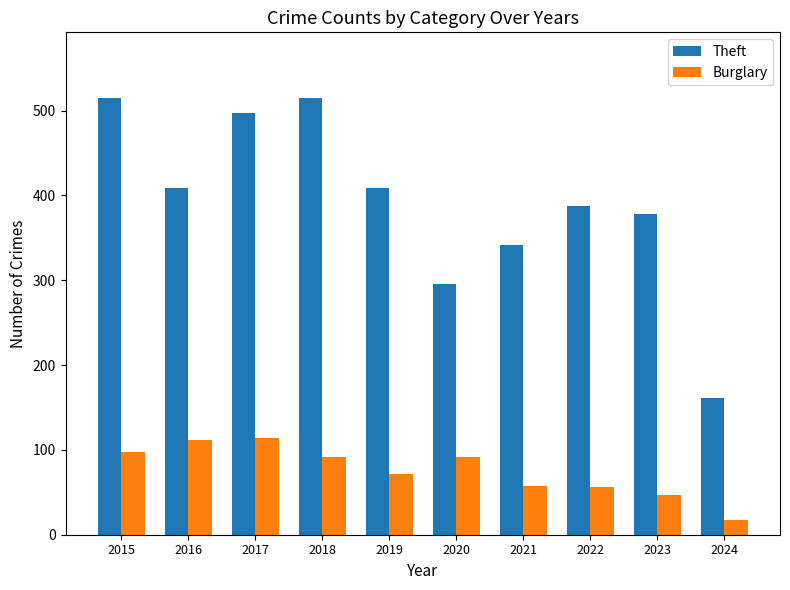

What are all the series names shown in the legend?

Theft, Burglary